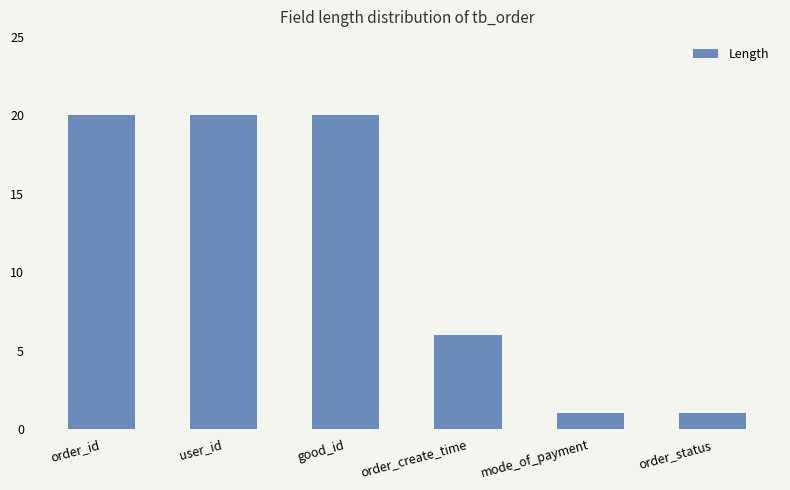

Reading right to left, list all the values displayed in this chart.

order_status=1	mode_of_payment=1	order_create_time=6	good_id=20	user_id=20	order_id=20